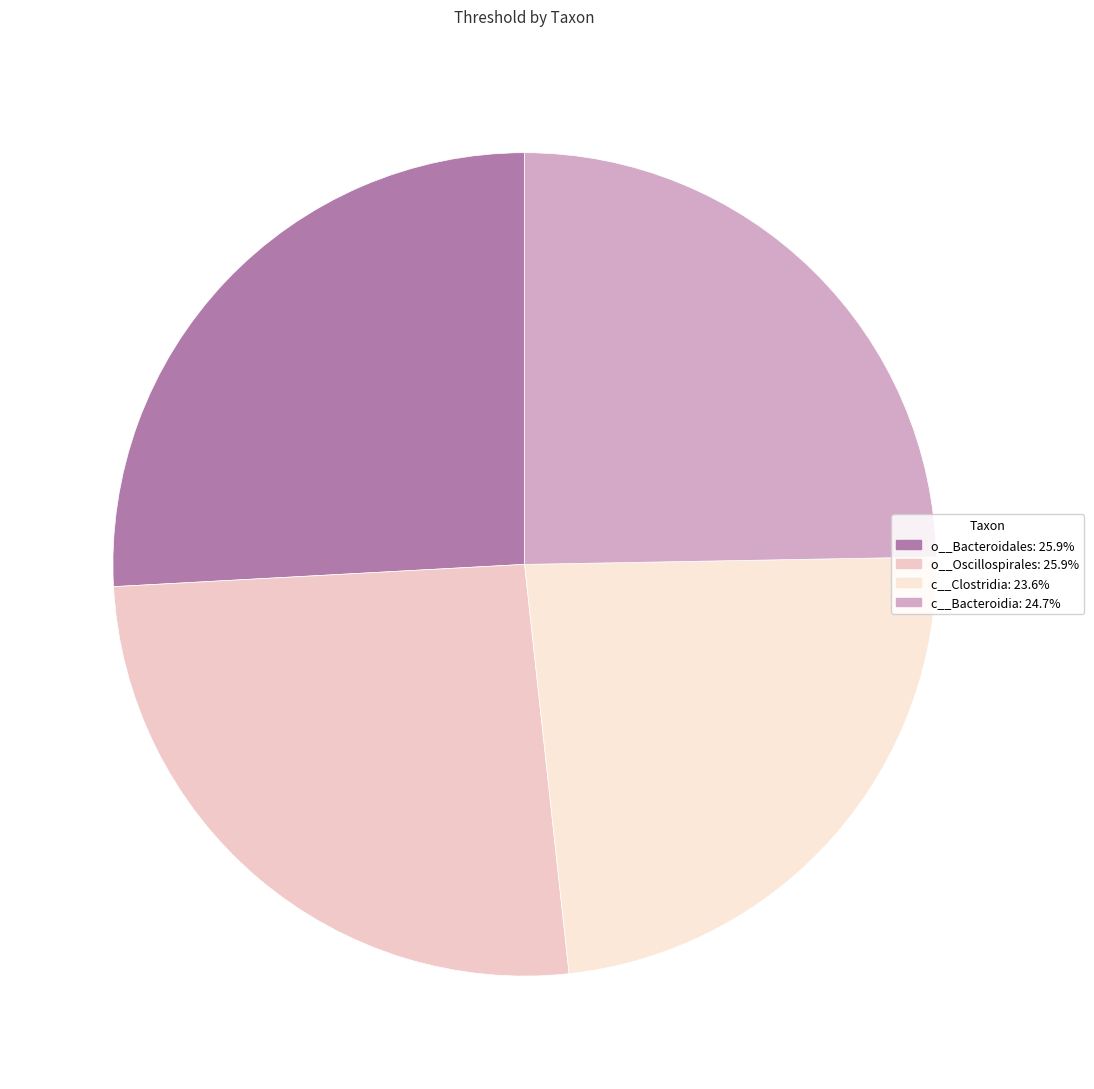

Which slice is the largest?

o__Bacteroidales